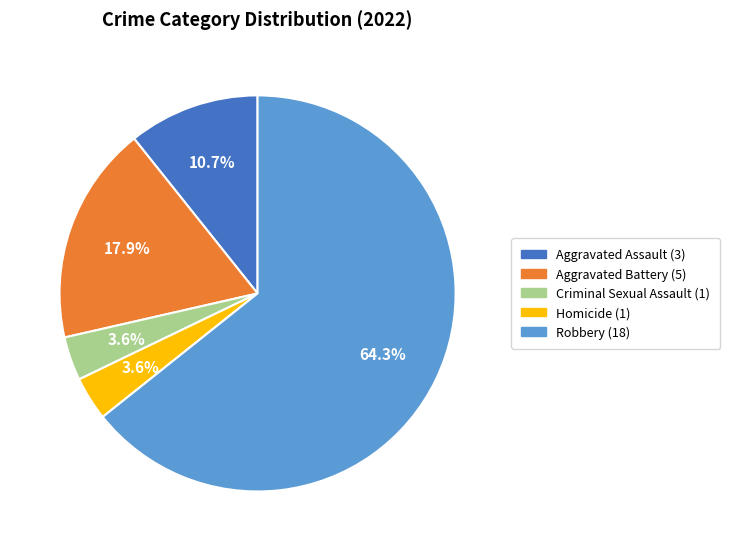

To the nearest percent, what is the average slice percentage?

20%